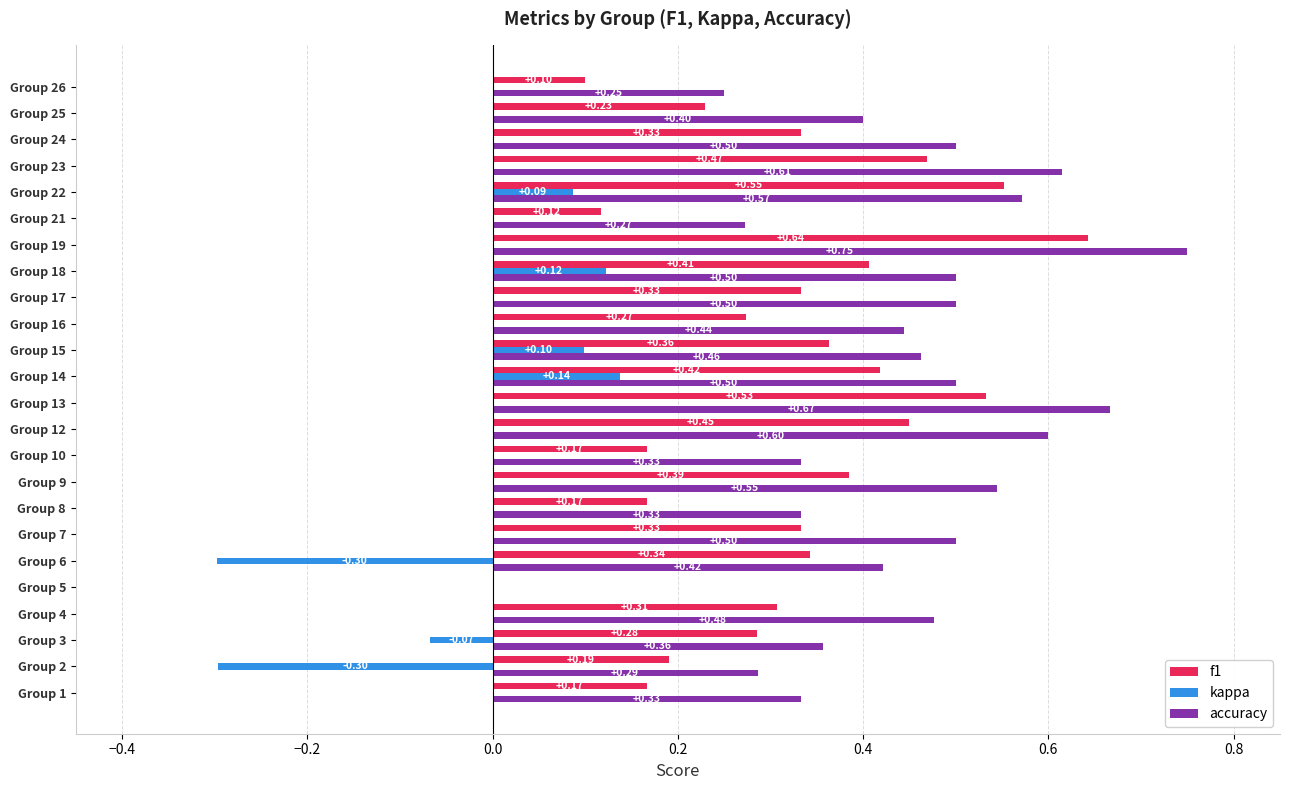

At which category is the sum across all series the highest?

Group 19